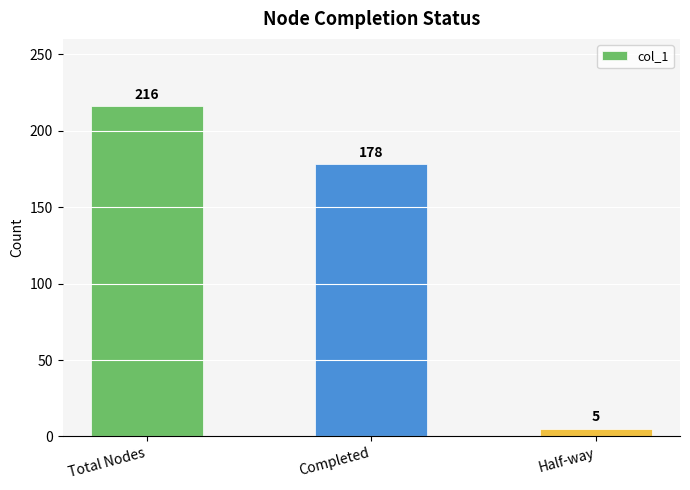

What is the label of the 1st bar from the right?

Half-way